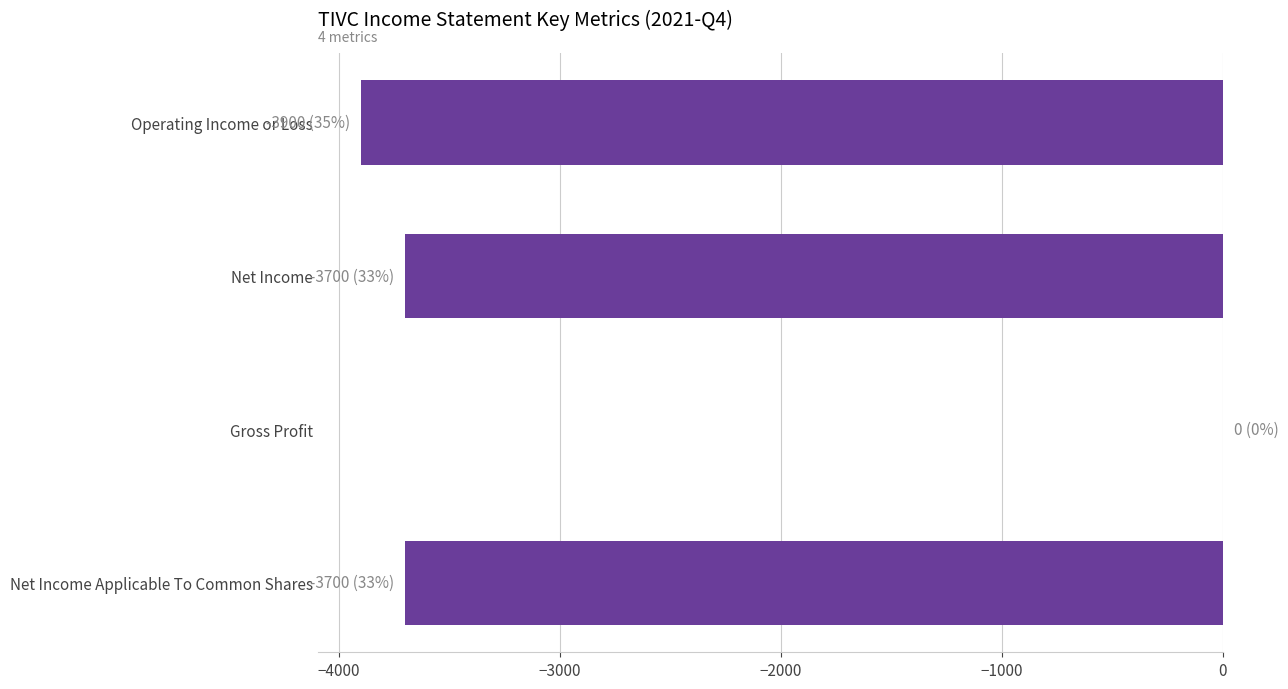

True or false: the data shows -1122 at Net Income Applicable To Common Shares.

False